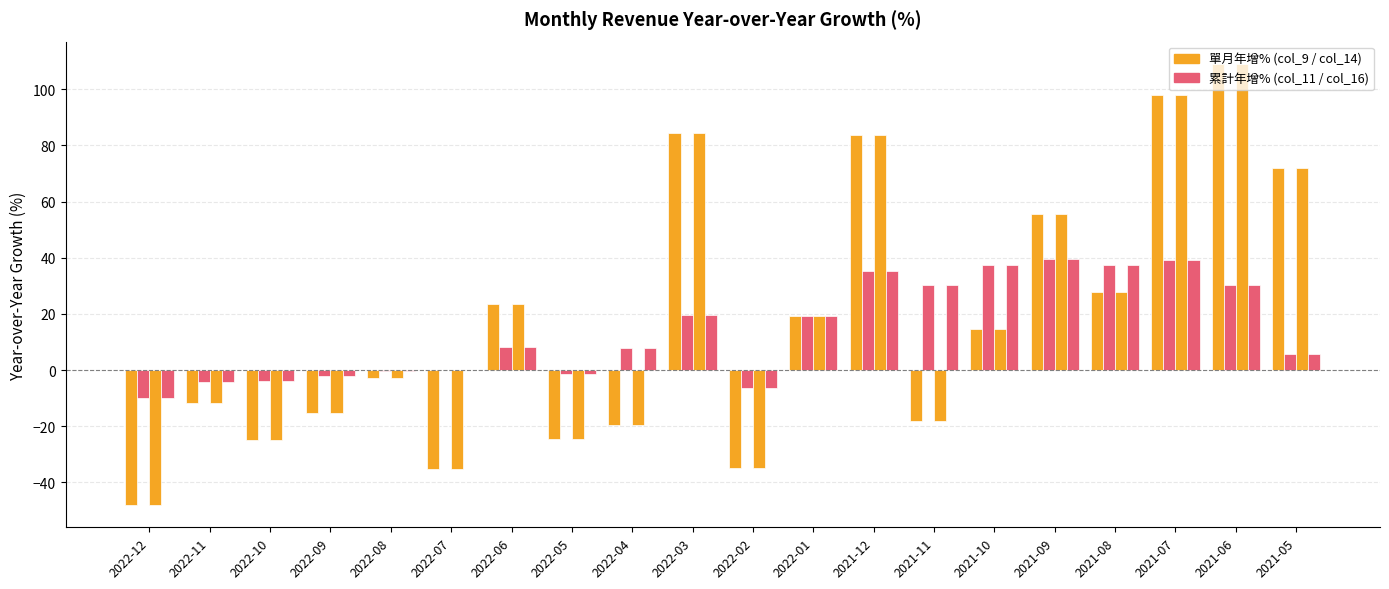

Count the number of categories in the chart.

20